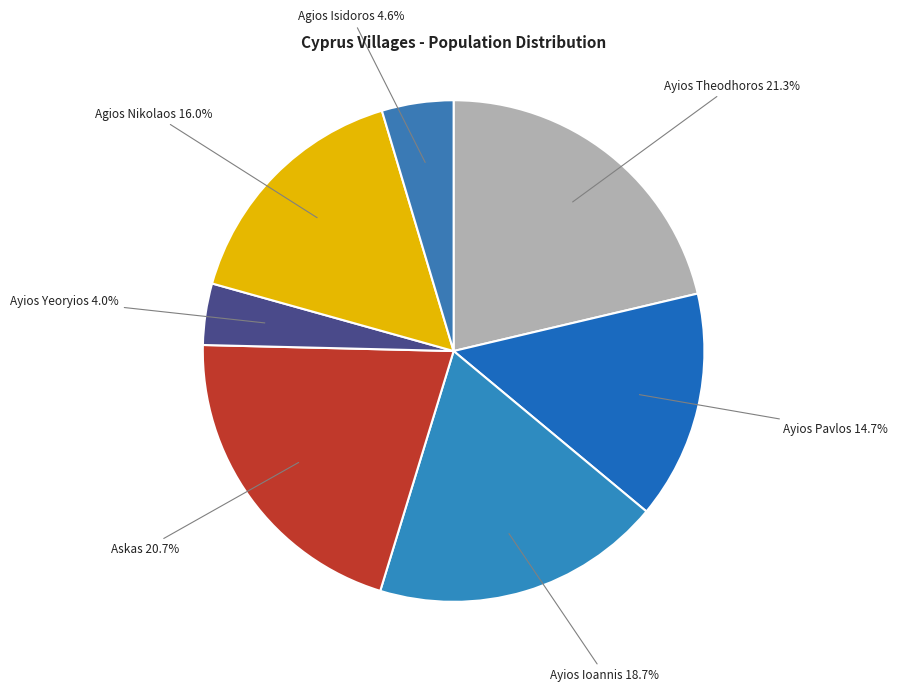

Rank the categories by value from lowest to highest.

Ayios Yeoryios, Agios Isidoros, Ayios Pavlos, Agios Nikolaos, Ayios Ioannis, Askas, Ayios Theodhoros